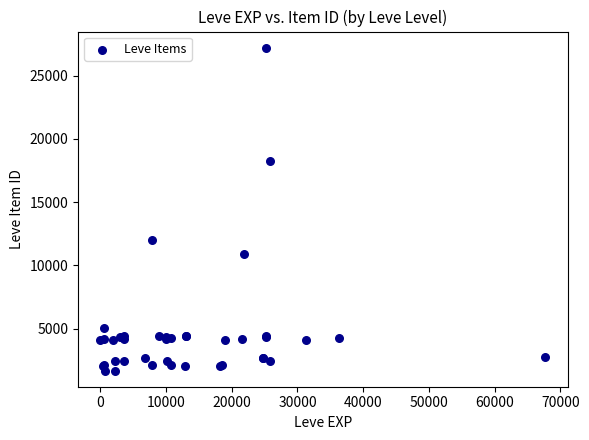

What Y value in the scatter plot is closest to 14448?

12018